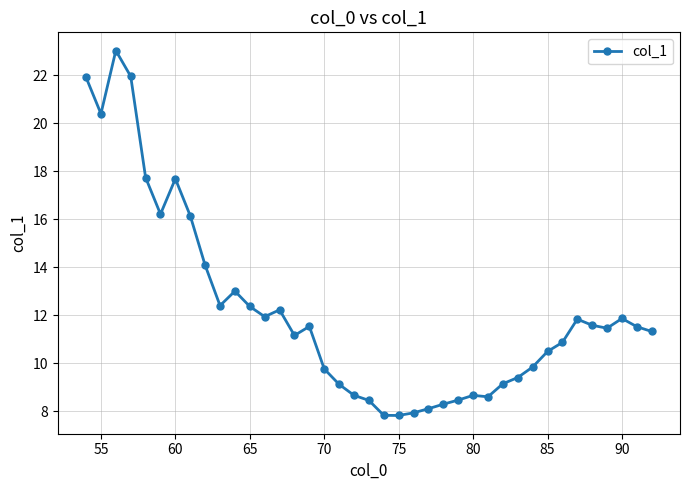

What is the minimum value shown in the chart?

7.8